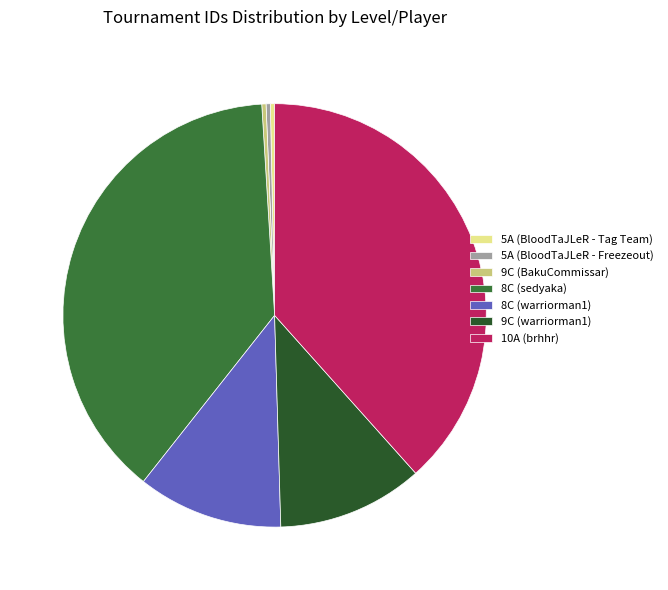

What is the smallest slice in the pie chart?

5A (BloodTaJLeR - Freezeout)